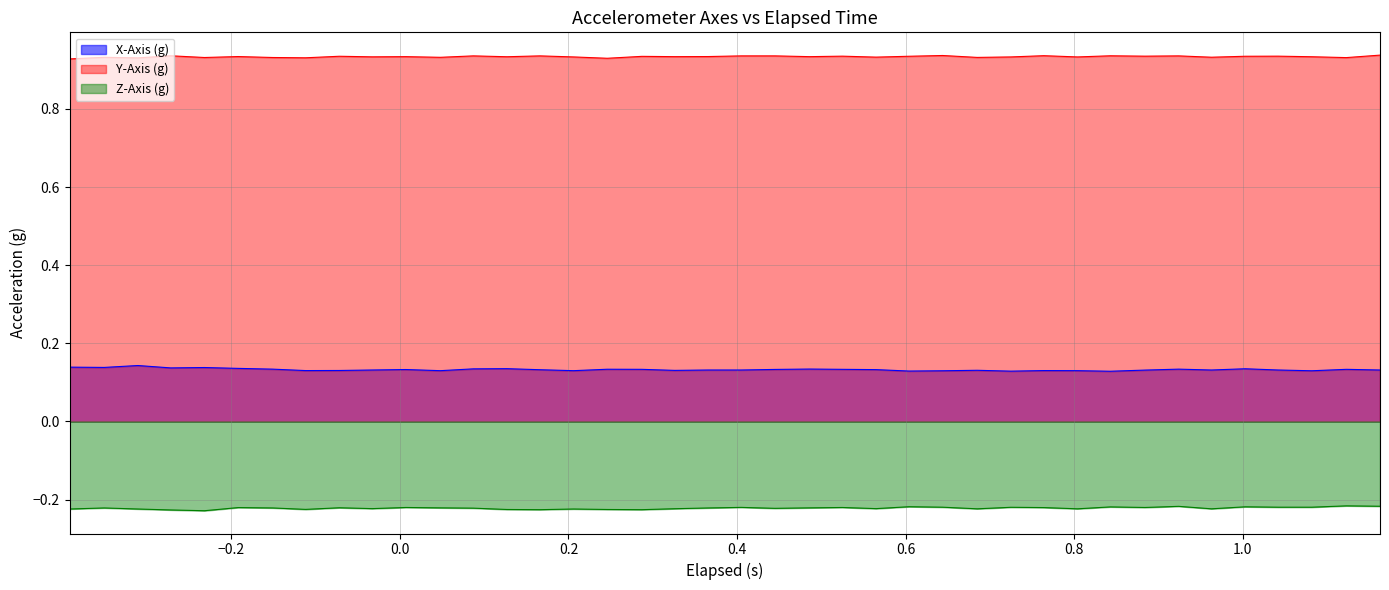

List the series in order of their overall mean, highest first.

Y-Axis (g), X-Axis (g), Z-Axis (g)